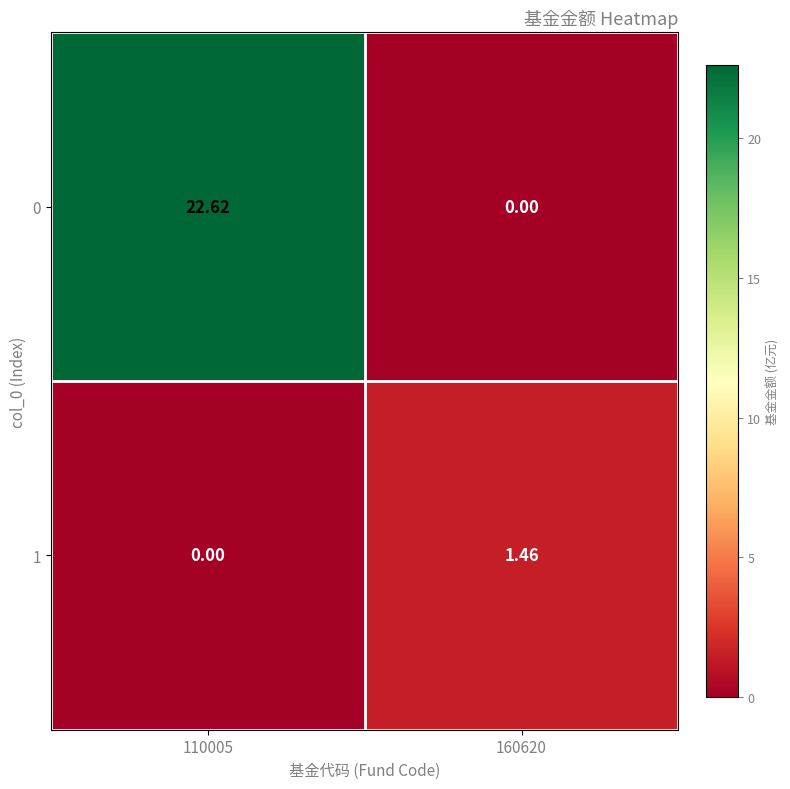

Is the value of 1 at 110005 greater than the value of 0 at 110005?

No